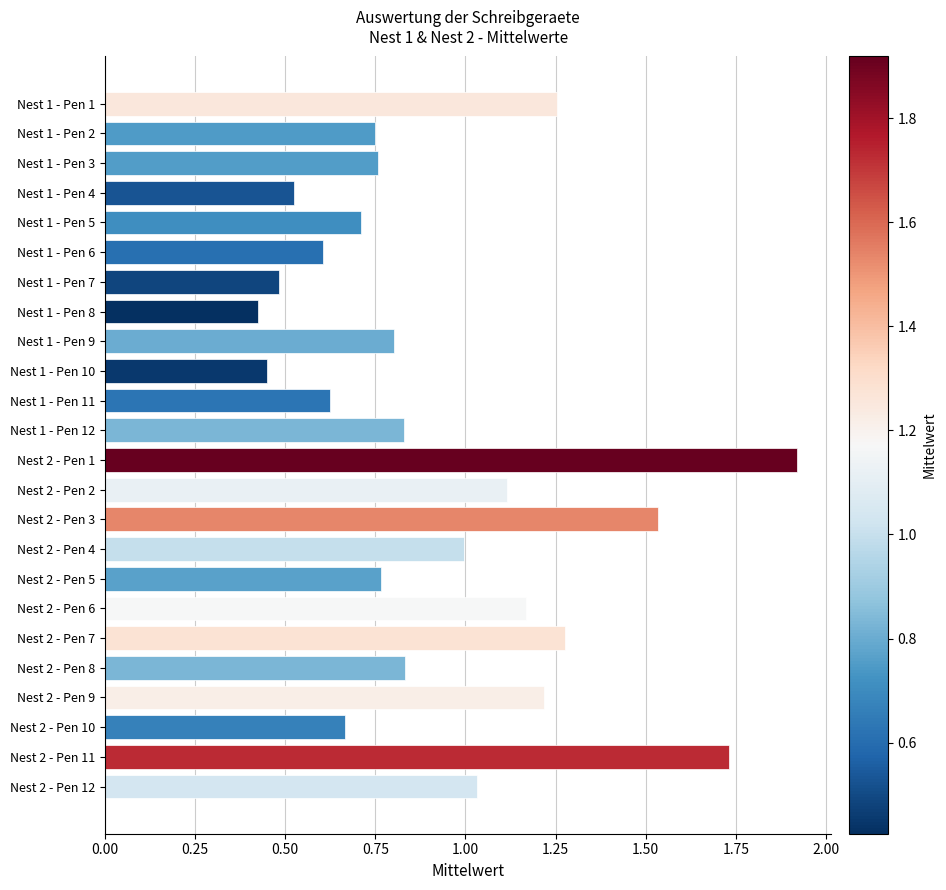

What is the average value?

0.9